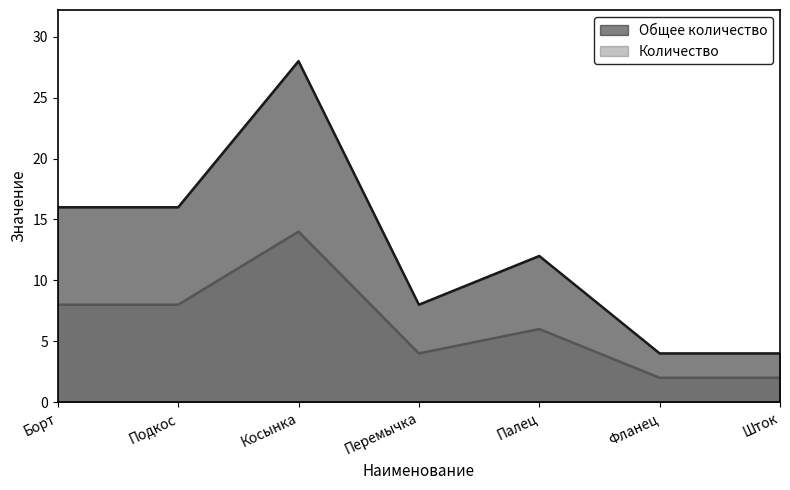

At which category does Количество reach its first local valley?

Перемычка